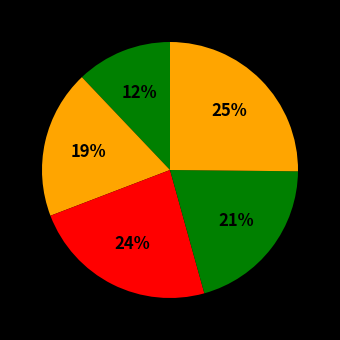

How many segments does this pie chart have?

5